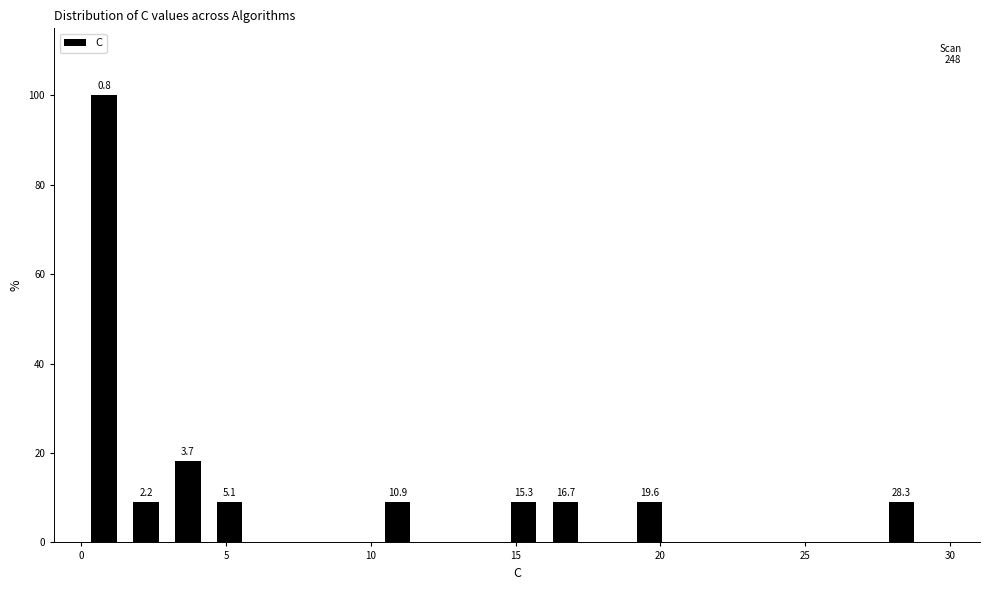

Read against the x-axis, roughly where is the centre of the tallest bar?

1.0